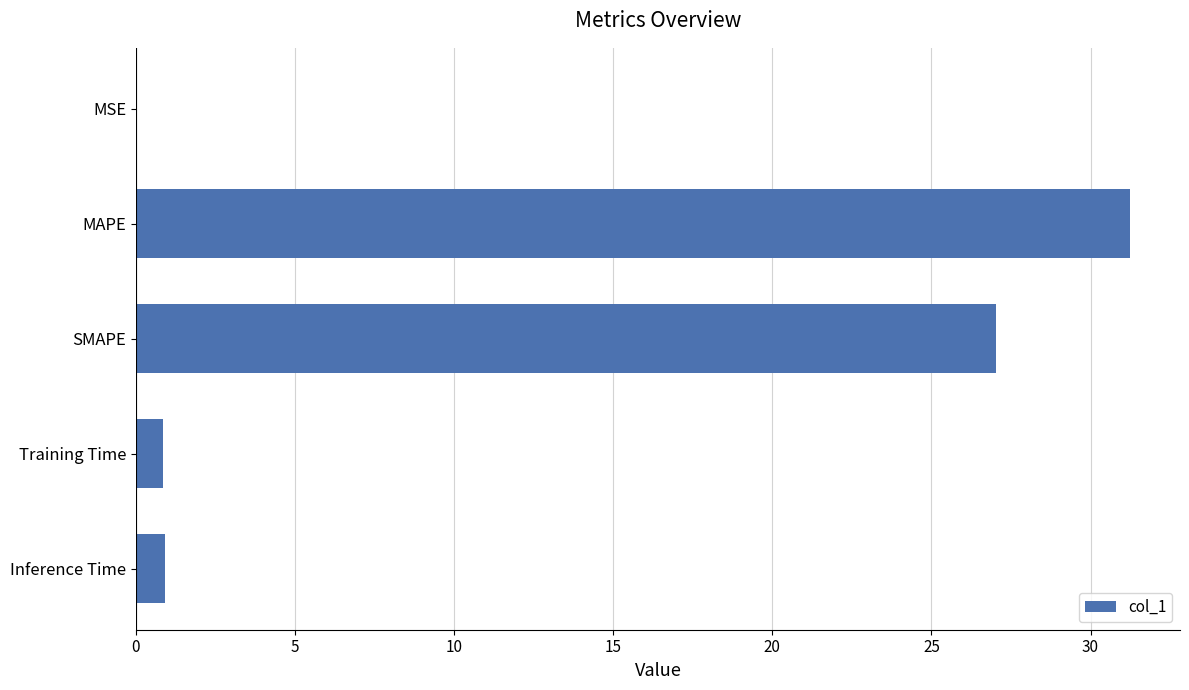

What is the maximum value shown in the chart?

31.3